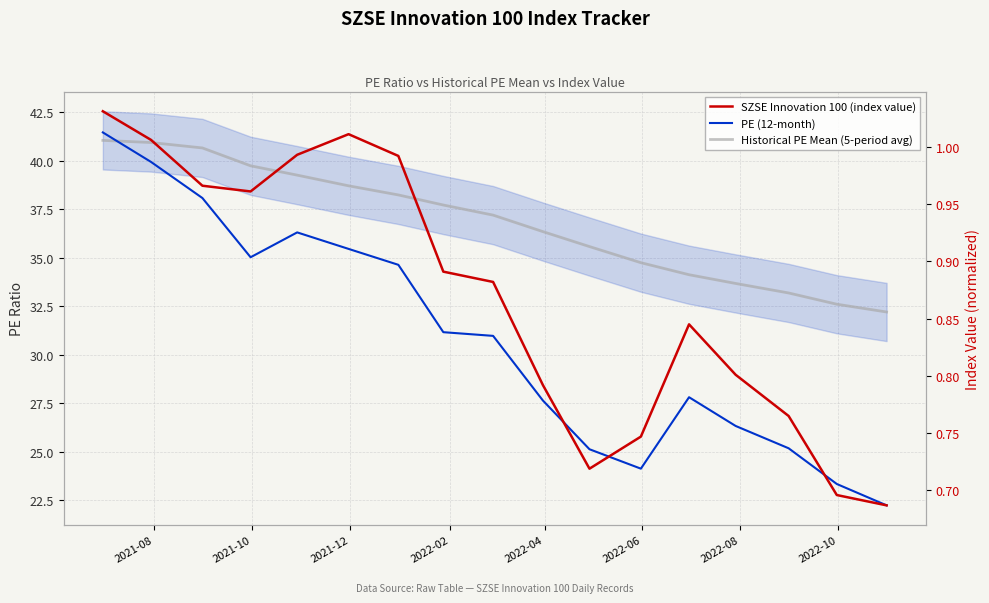

True or false: PE (12-month) and Historical PE Mean (5-period avg) cross at least once.

True